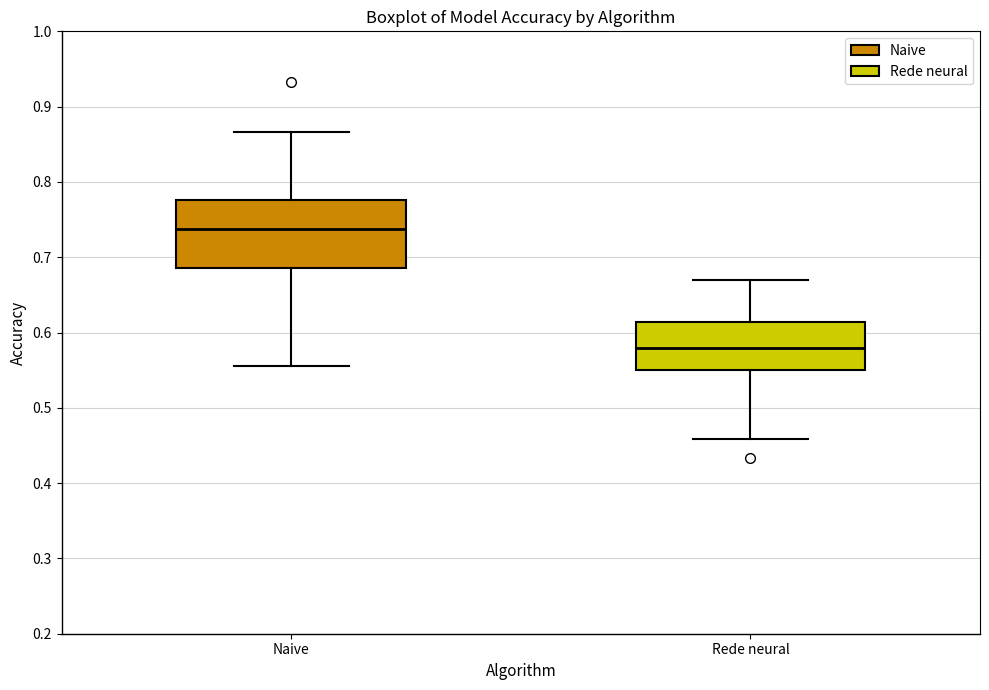

Where does the lower whisker of the box for Naive end on the y-axis? The values are not printed on the chart, so give them approximately, as read against the axis.

0.56